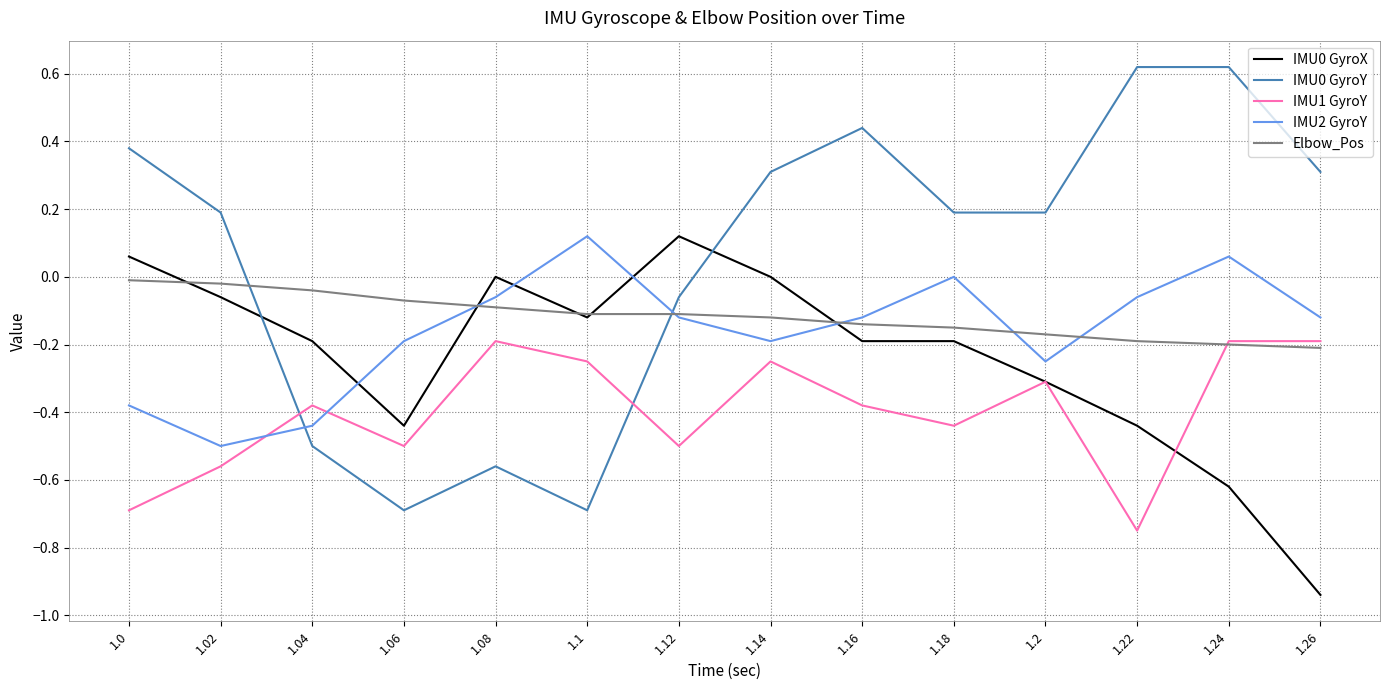

Is the value of IMU1 GyroY at 1.22 greater than the value of IMU0 GyroX at 1.18?

No